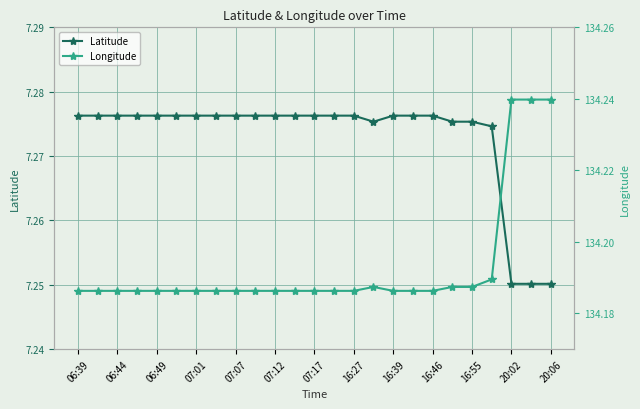

Is it true that Latitude equals 9.5 at 07:17?

False